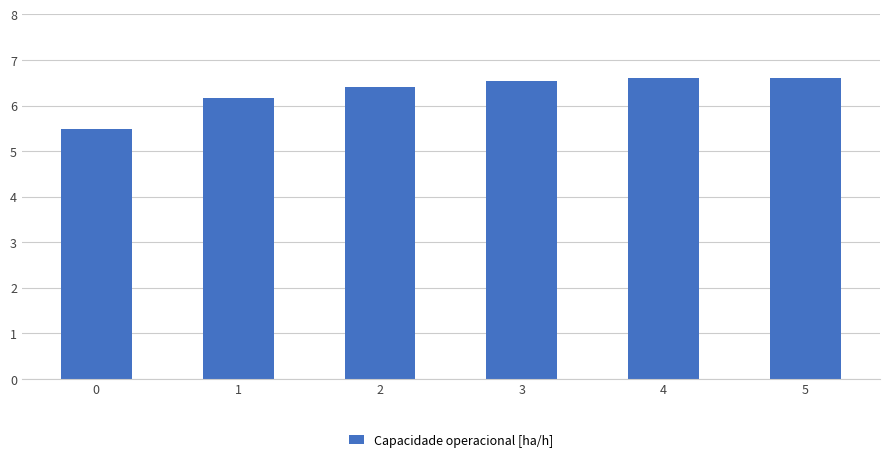

Reading left to right, transcribe all the data shown in this chart.

0=5.5	1=6.2	2=6.4	3=6.5	4=6.6	5=6.6